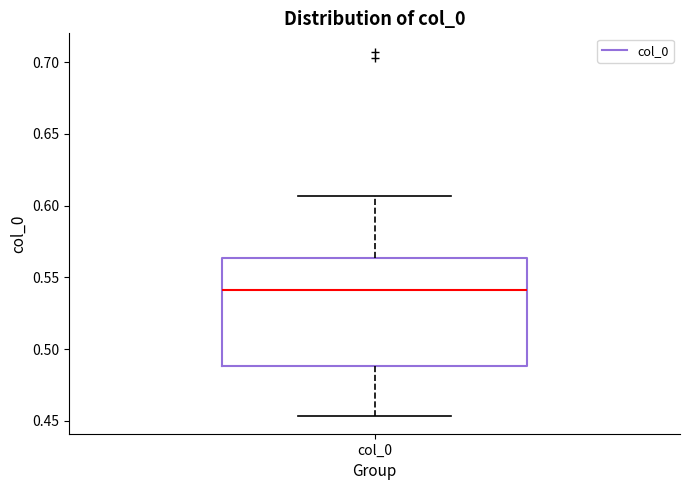

Read this box plot against the y-axis: the position of the median line, the range covered by the box, and the ends of both whiskers. The values are not printed on the chart, so give them approximately, as read against the axis.

median 0.540, box 0.490 to 0.565, whiskers 0.455 to 0.605